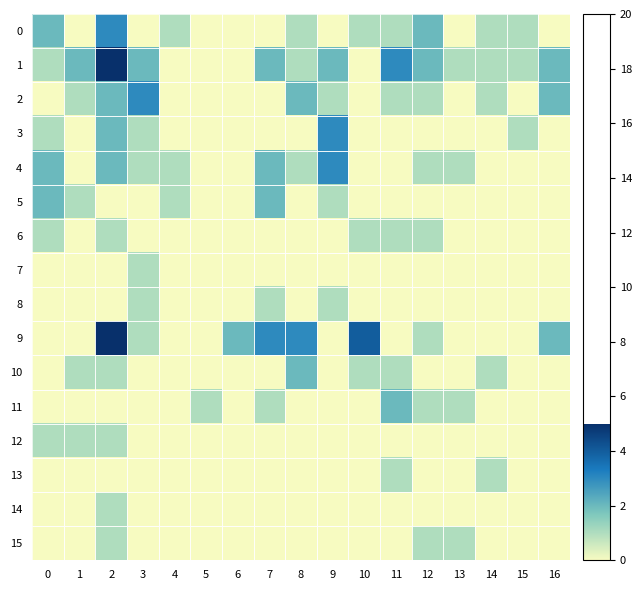

Between 1 and 13, which series saw the biggest shift?

1